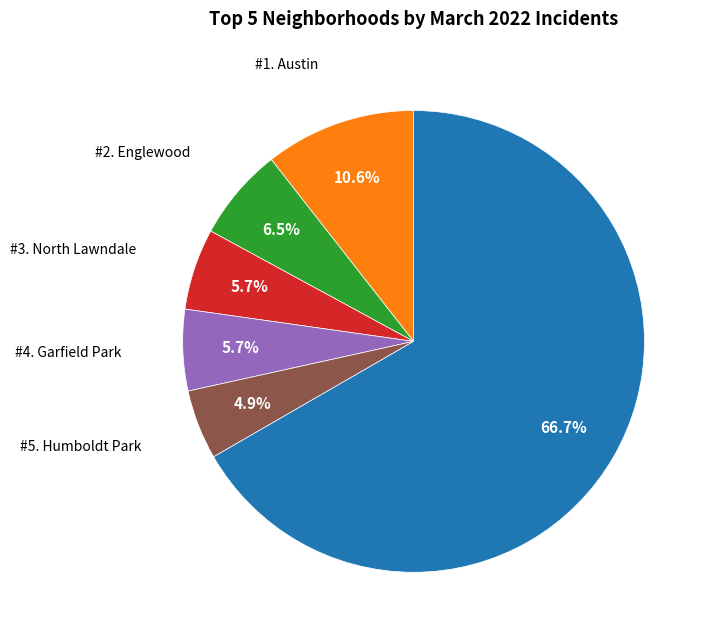

Is there any slice that represents more than half of the pie?

Yes